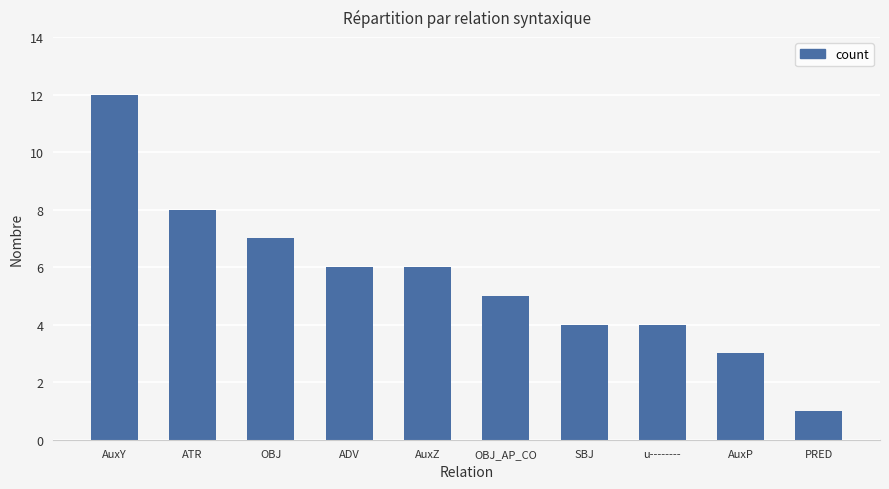

What is the difference between the values at ADV and AuxY?

6